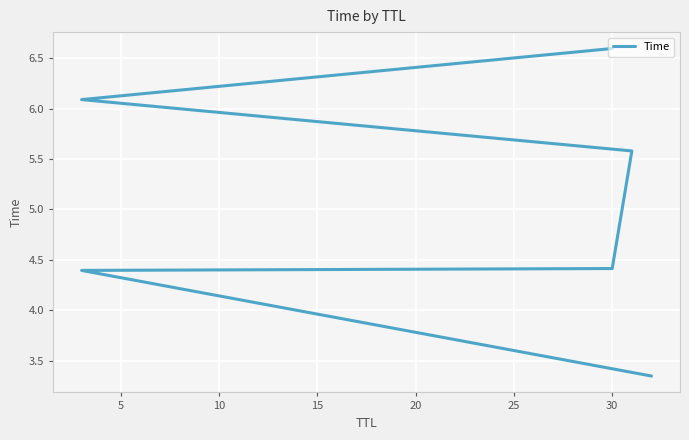

What is the greatest value displayed?

6.6